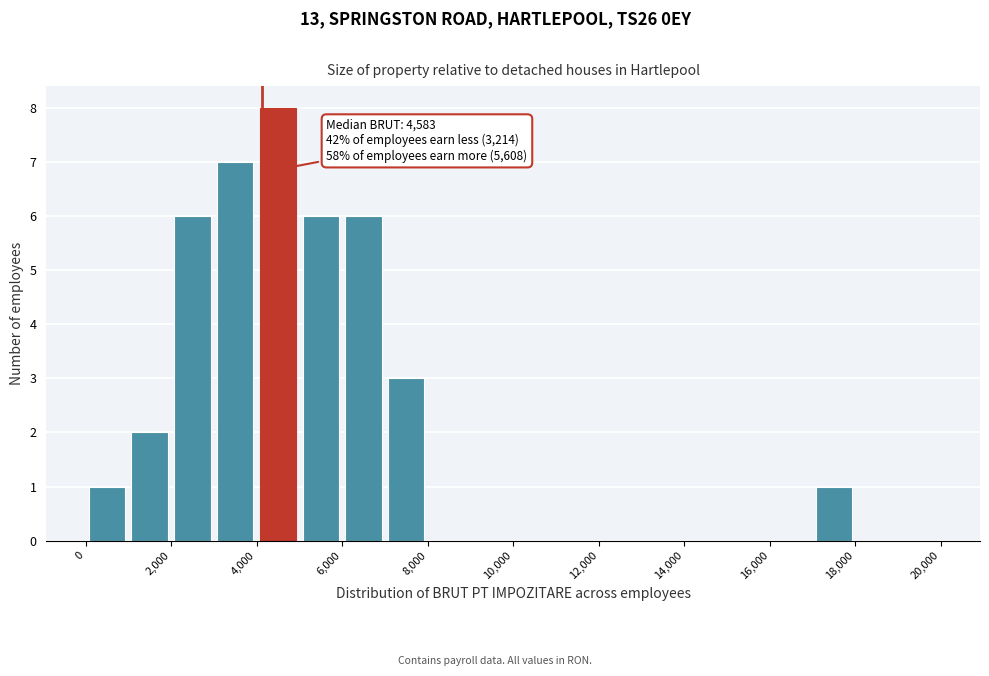

Which range on the x-axis has the tallest bar?

4000 to 5000